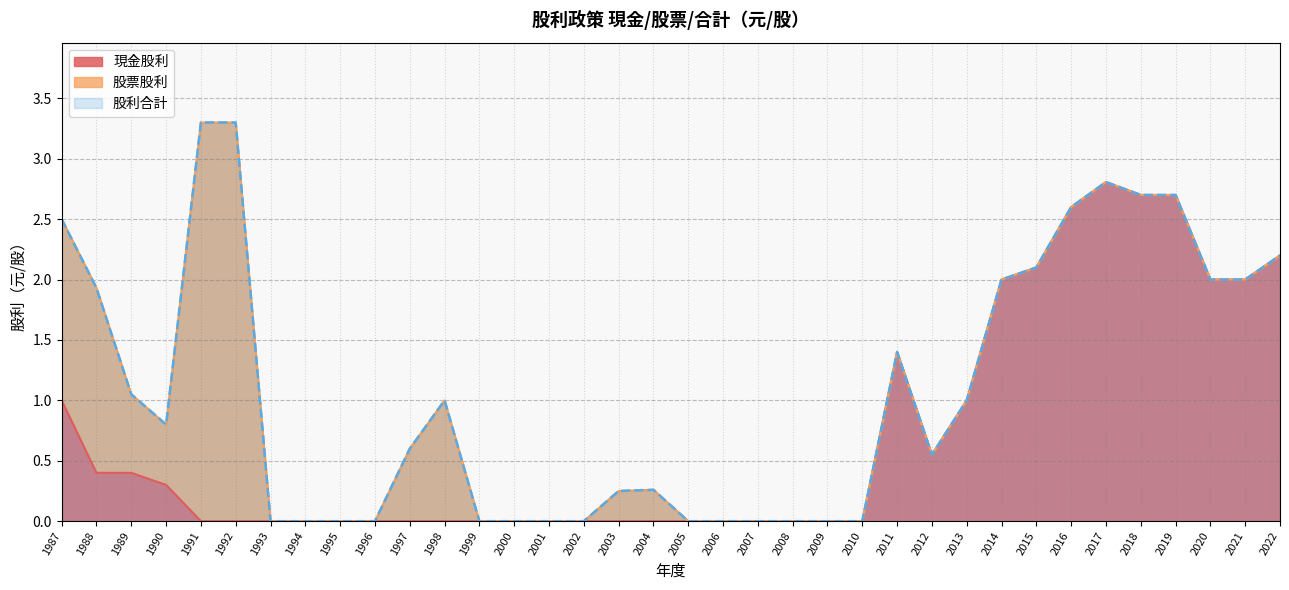

True or false: 股利合計 has a value of 2.0 at 2021.

True